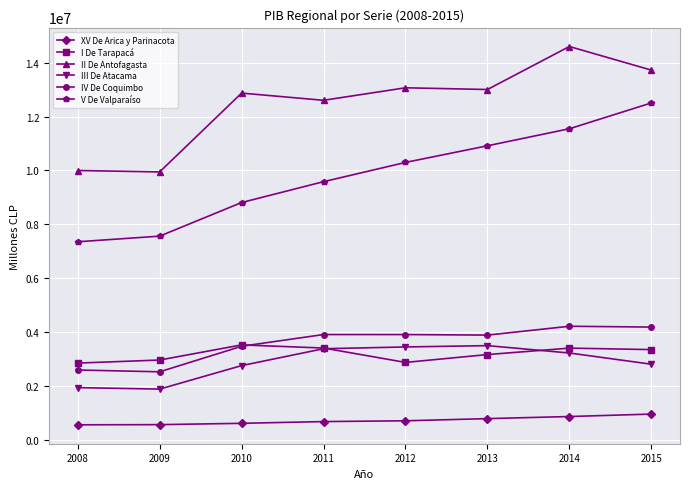

True or false: III De Atacama and V De Valparaíso intersect in this chart.

False